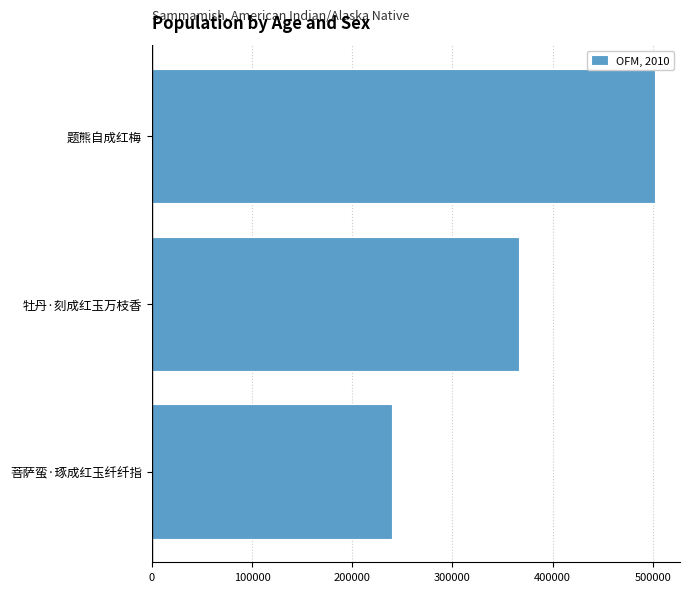

What is the maximum value shown in the chart?

501875